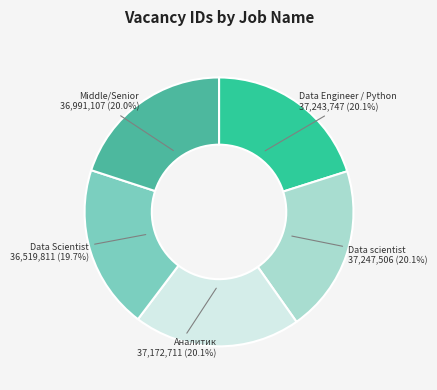

Approximately how many times larger is the value at Data Engineer / Python compared to Data scientist?

1.0